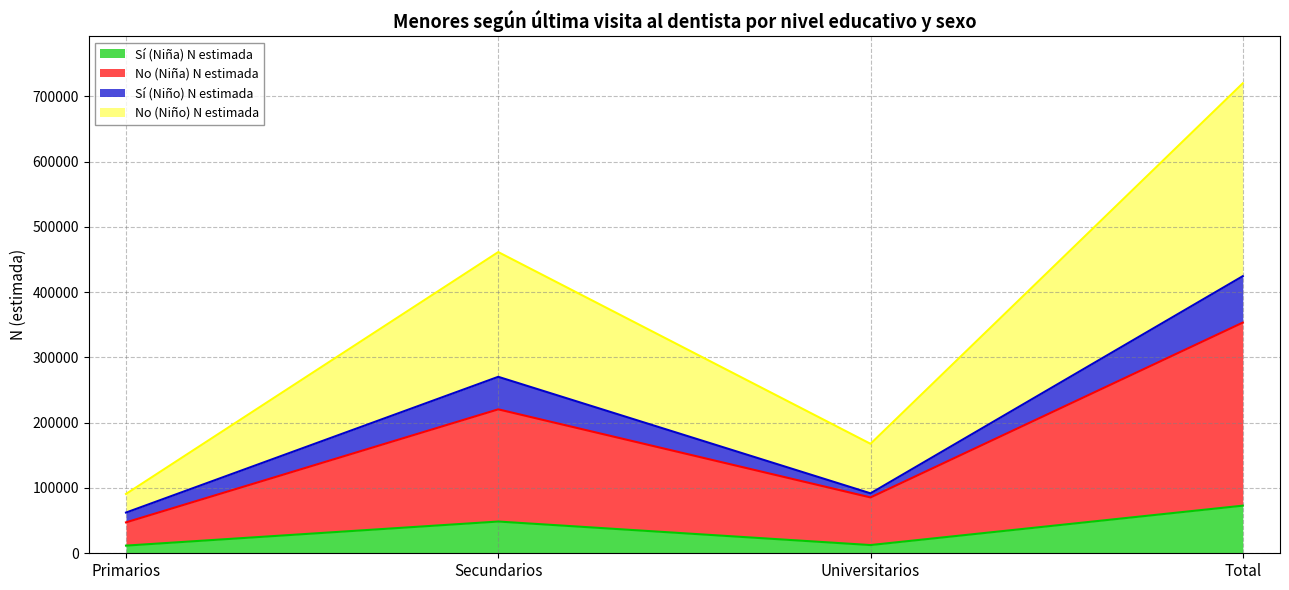

Which category has the highest value in the No (Niño) N estimada series?

Total